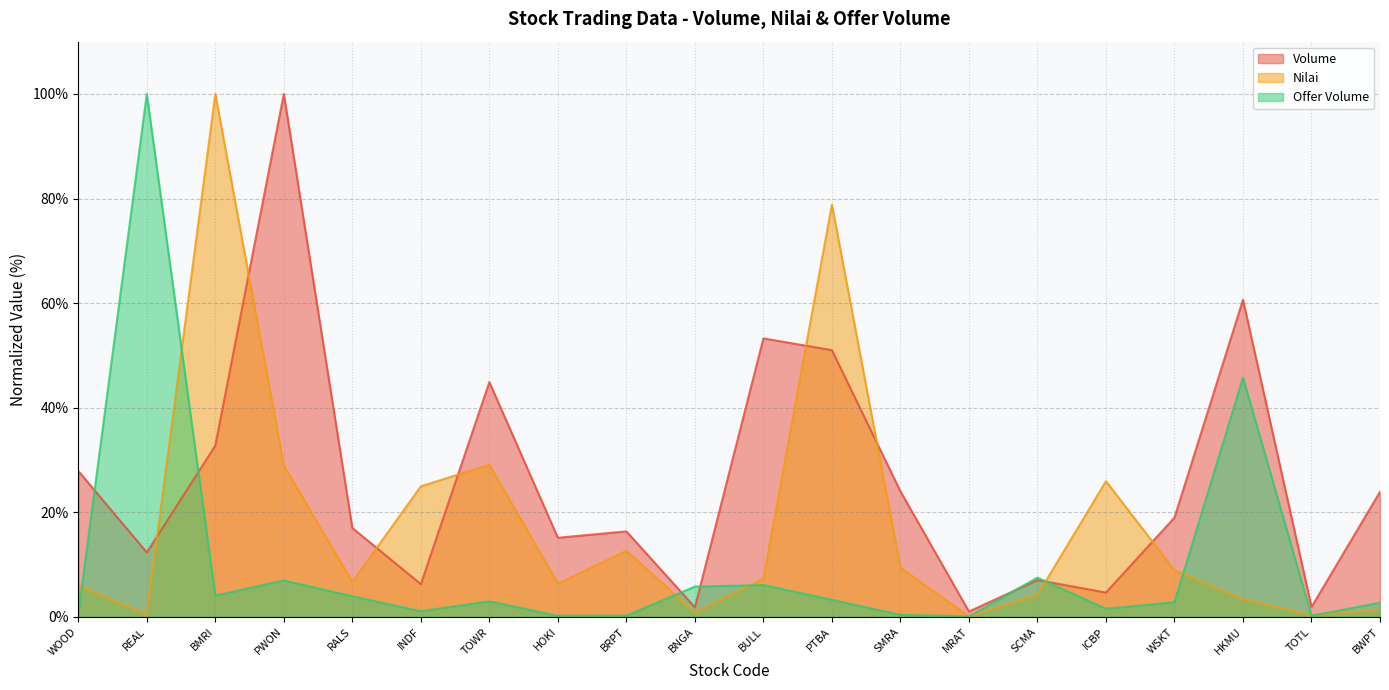

What position from the left is BRPT?

9